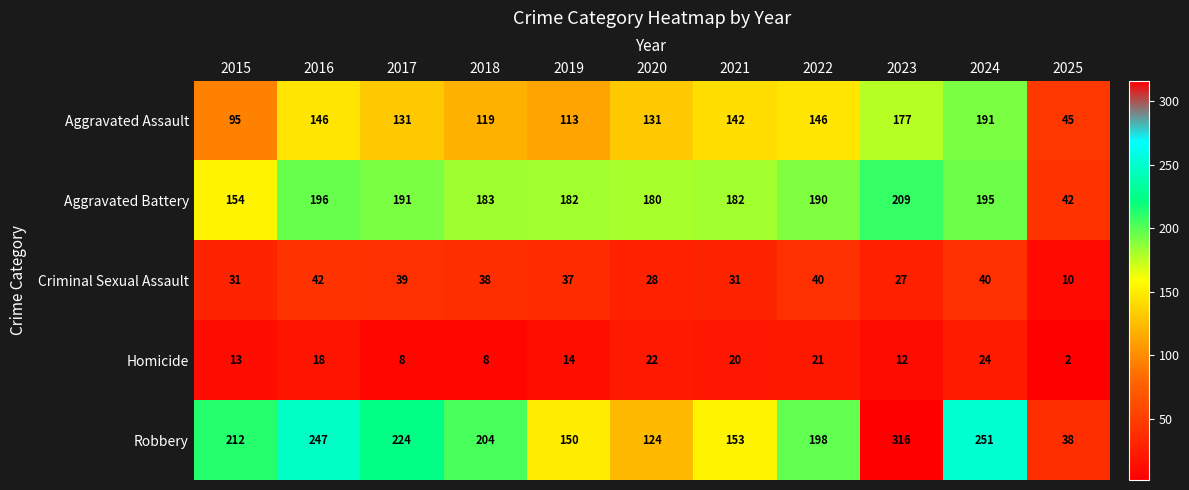

The value of Aggravated Battery at 2024 is 195. True or false?

True